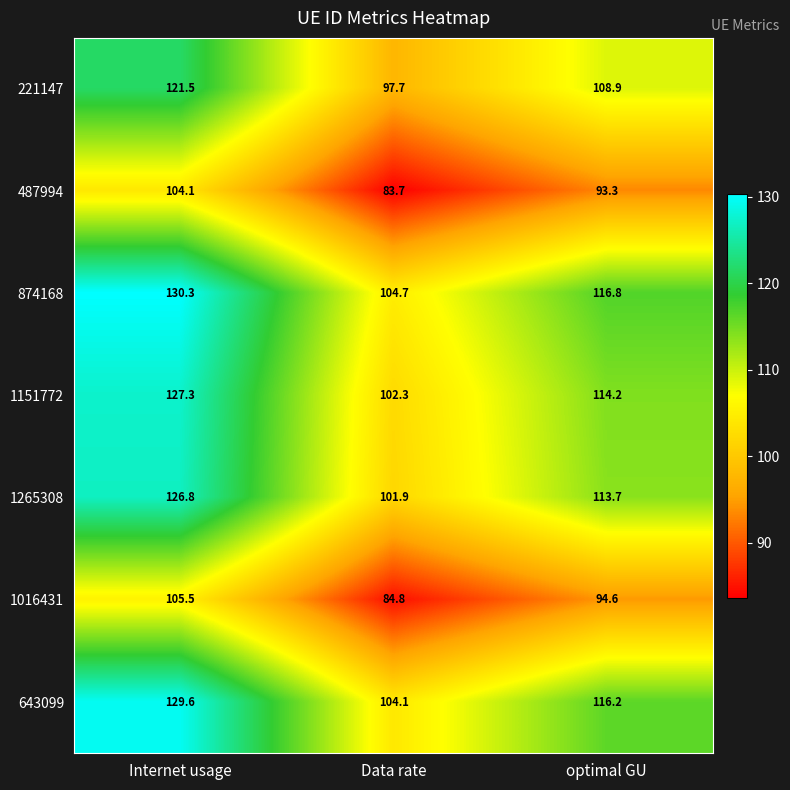

At which label does 643099 reach its peak?

Internet usage